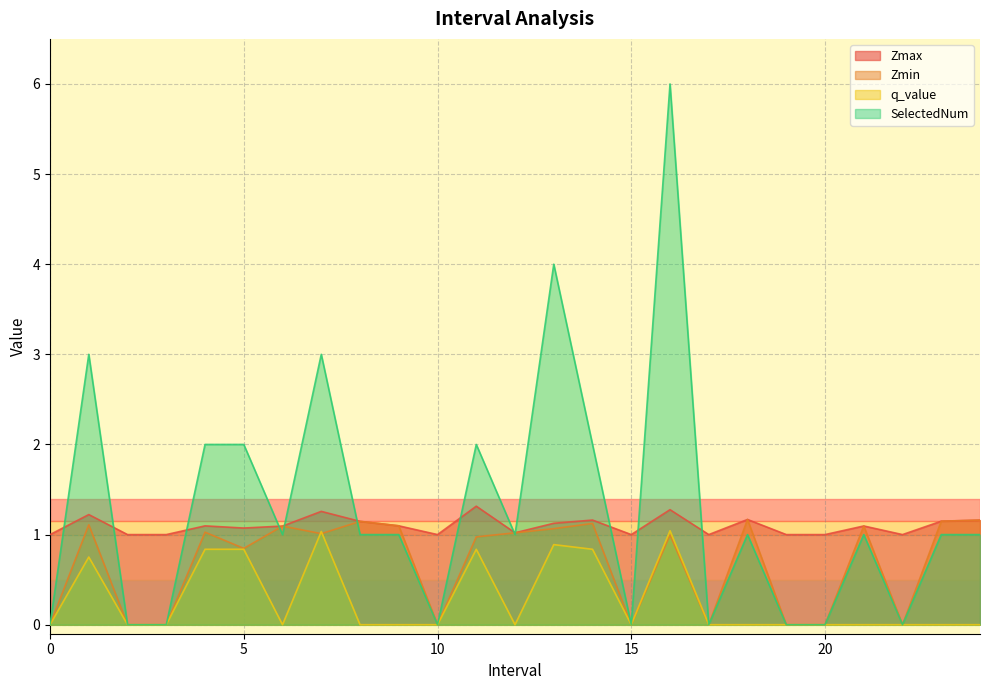

How many lines are shown in the chart?

4